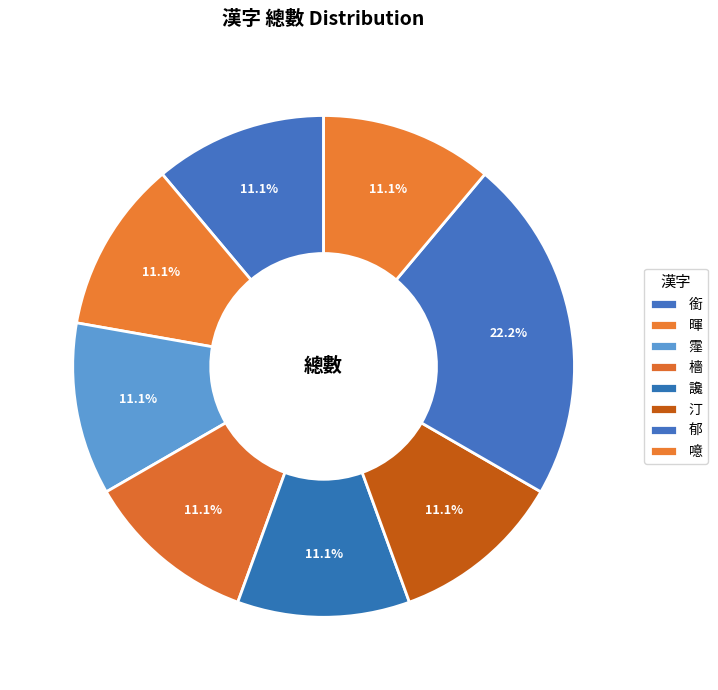

Between 汀 and 讒, which is larger?

汀